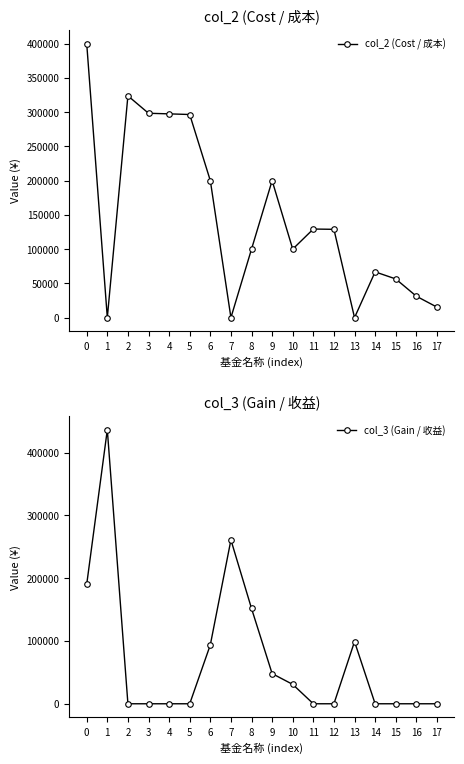

What is the value of the col_2 (Cost / 成本) point at the 16th from the left?

56495.2